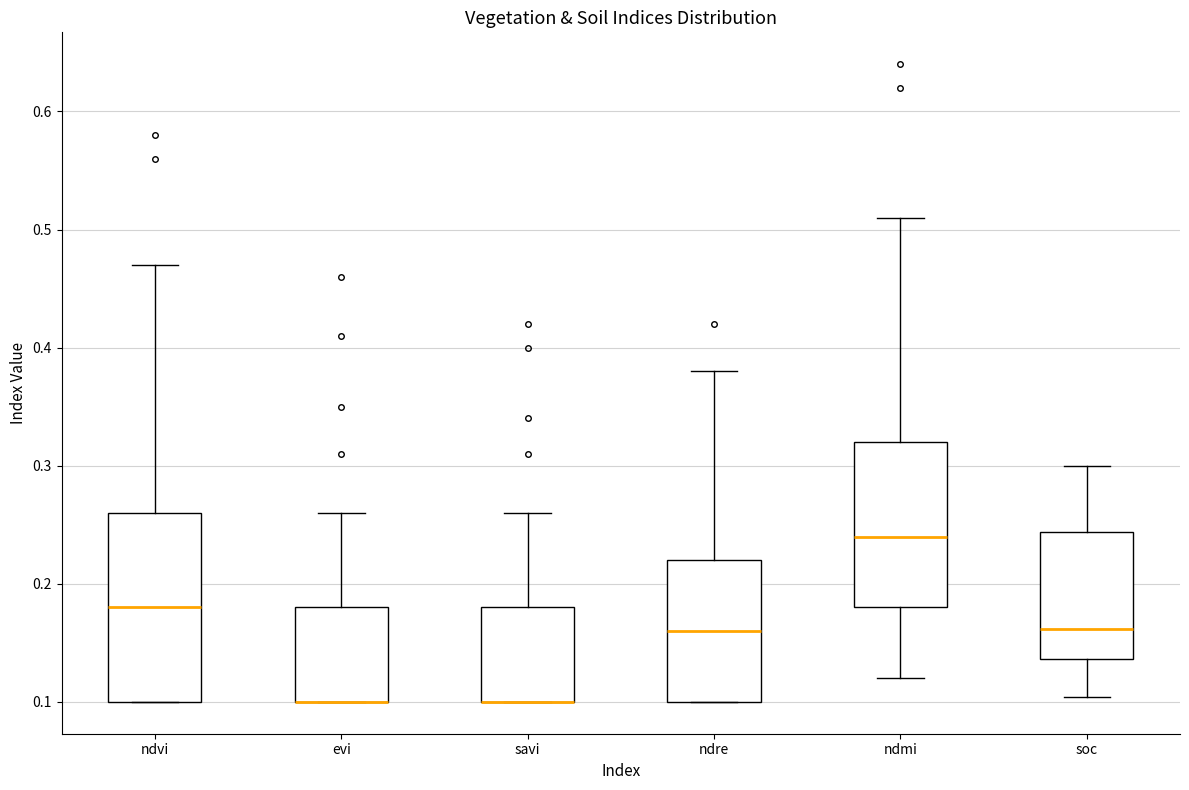

Comparing the boxes themselves (not the whiskers), which one is the tallest?

ndvi